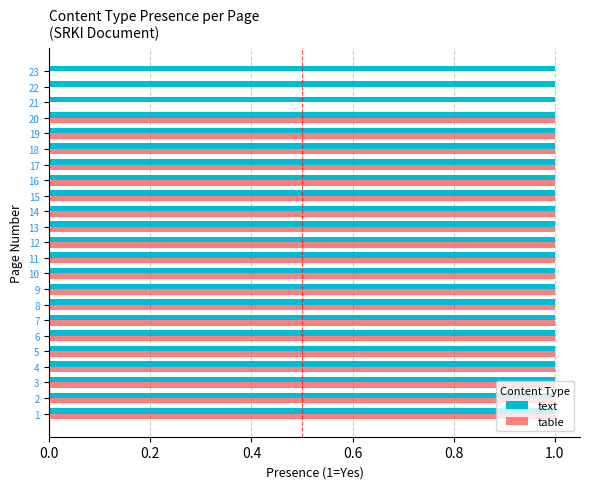

True or false: table has a value of 2 at 5.

False